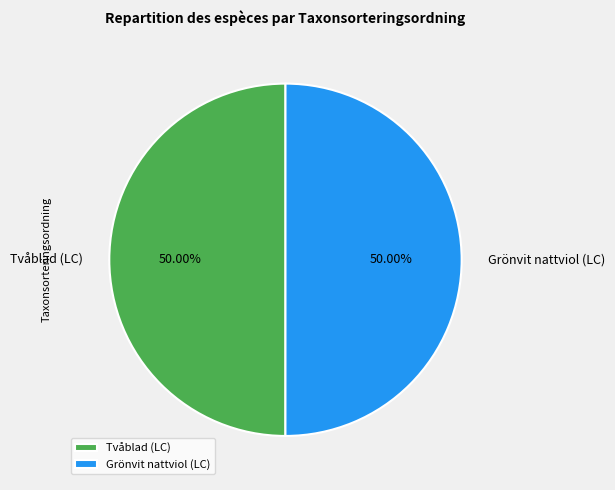

How many slices are in this pie chart?

2